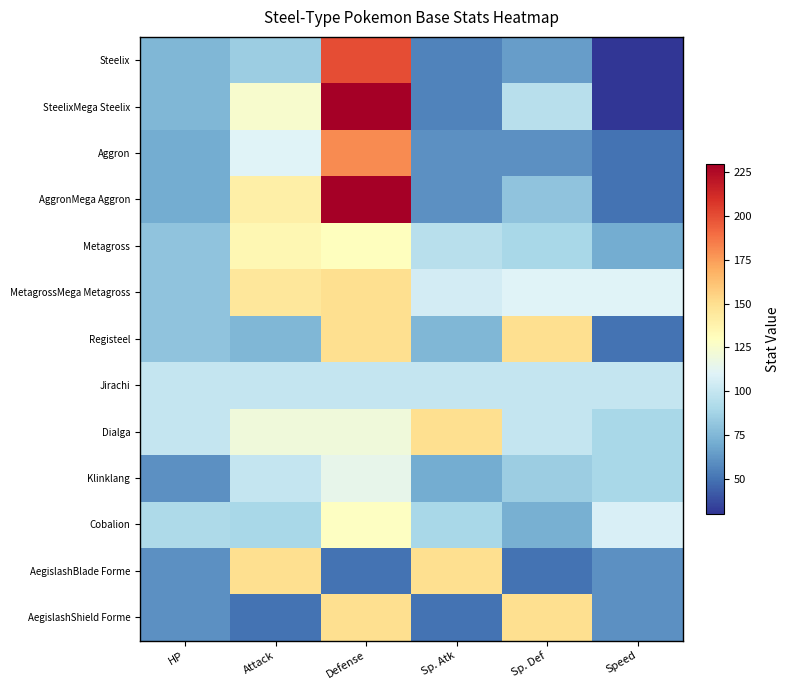

Reading left to right, extract all data points from this chart.

Steelix: HP=75	Attack=85	Defense=200	Sp. Atk=55	Sp. Def=65	Speed=30
SteelixMega Steelix: HP=75	Attack=125	Defense=230	Sp. Atk=55	Sp. Def=95	Speed=30
Aggron: HP=70	Attack=110	Defense=180	Sp. Atk=60	Sp. Def=60	Speed=50
AggronMega Aggron: HP=70	Attack=140	Defense=230	Sp. Atk=60	Sp. Def=80	Speed=50
Metagross: HP=80	Attack=135	Defense=130	Sp. Atk=95	Sp. Def=90	Speed=70
MetagrossMega Metagross: HP=80	Attack=145	Defense=150	Sp. Atk=105	Sp. Def=110	Speed=110
Registeel: HP=80	Attack=75	Defense=150	Sp. Atk=75	Sp. Def=150	Speed=50
Jirachi: HP=100	Attack=100	Defense=100	Sp. Atk=100	Sp. Def=100	Speed=100
Dialga: HP=100	Attack=120	Defense=120	Sp. Atk=150	Sp. Def=100	Speed=90
Klinklang: HP=60	Attack=100	Defense=115	Sp. Atk=70	Sp. Def=85	Speed=90
Cobalion: HP=91	Attack=90	Defense=129	Sp. Atk=90	Sp. Def=72	Speed=108
AegislashBlade Forme: HP=60	Attack=150	Defense=50	Sp. Atk=150	Sp. Def=50	Speed=60
AegislashShield Forme: HP=60	Attack=50	Defense=150	Sp. Atk=50	Sp. Def=150	Speed=60